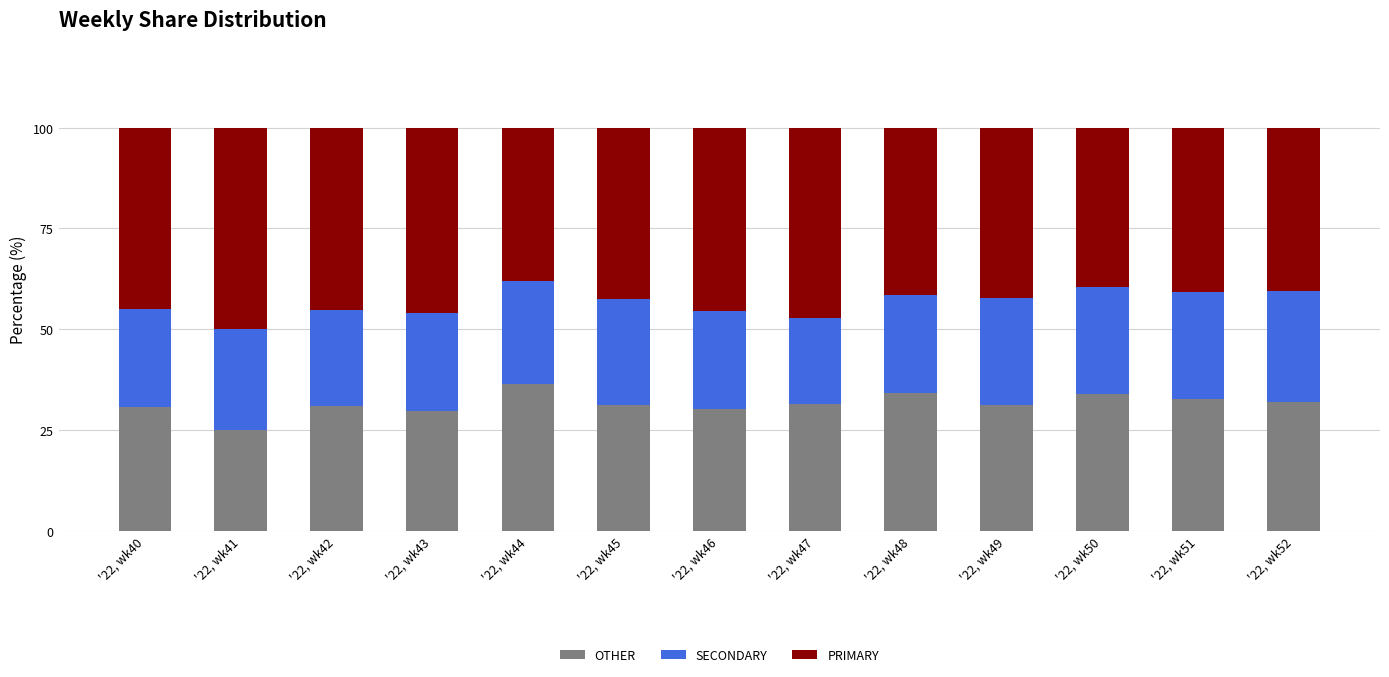

What is the difference between the OTHER values at '22, wk41 and '22, wk51?

7.7